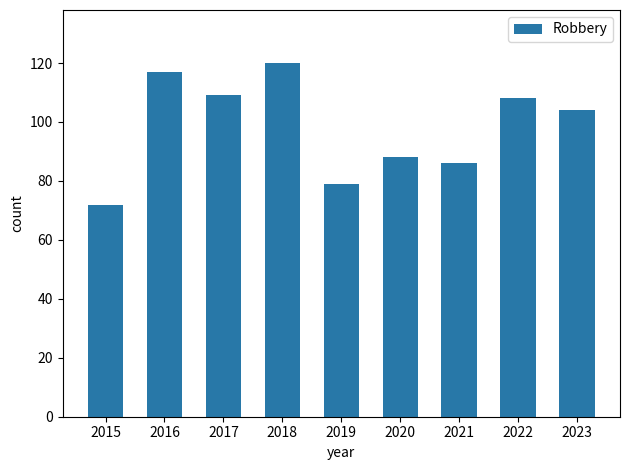

What is the value of the 7th bar from the left?

86